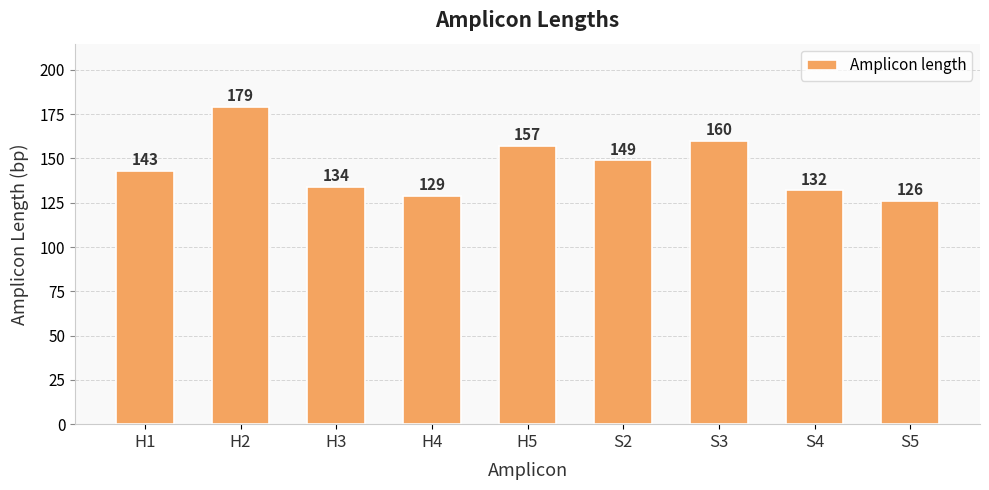

What is the difference between the maximum and minimum values?

53